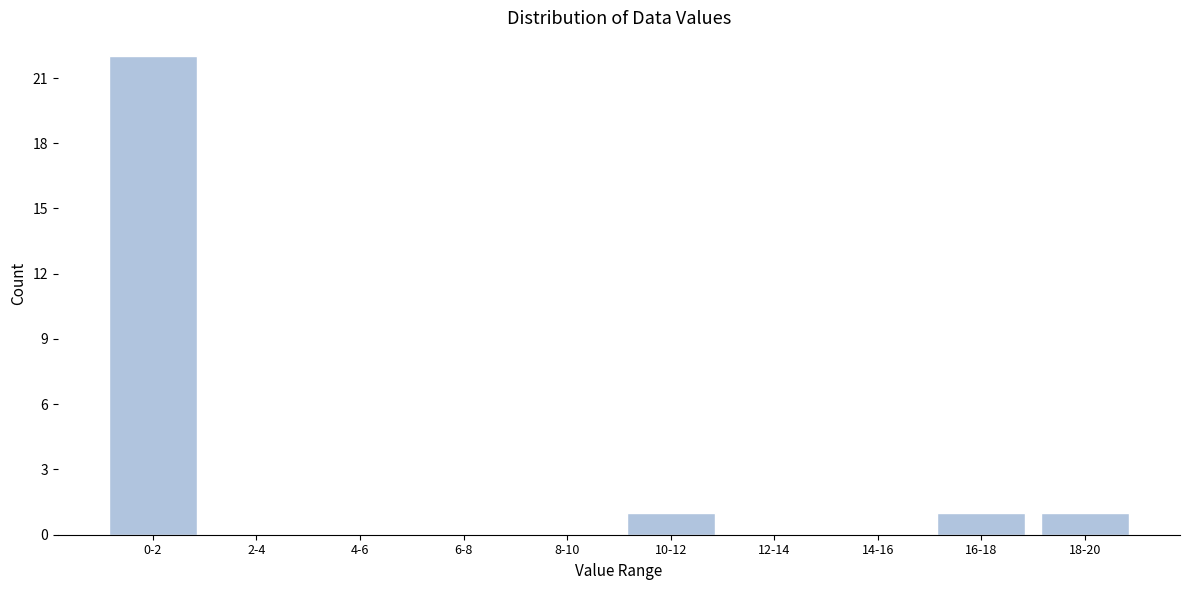

Reading left to right, extract all data points from this chart.

0-2=22	2-4=0	4-6=0	6-8=0	8-10=0	10-12=1	12-14=0	14-16=0	16-18=1	18-20=1